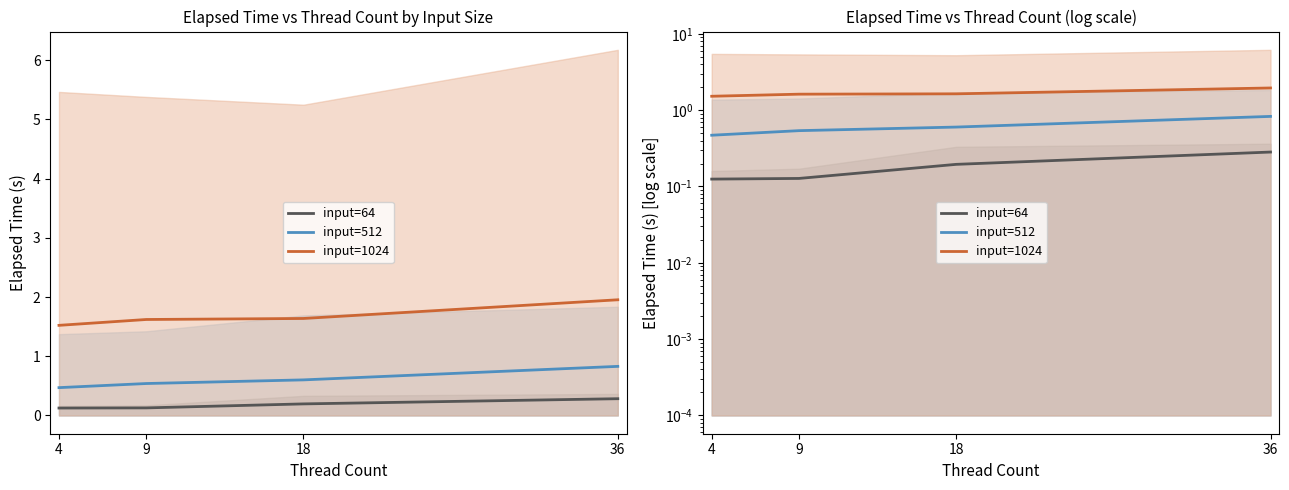

Which has a higher value, 36 or 9?

36